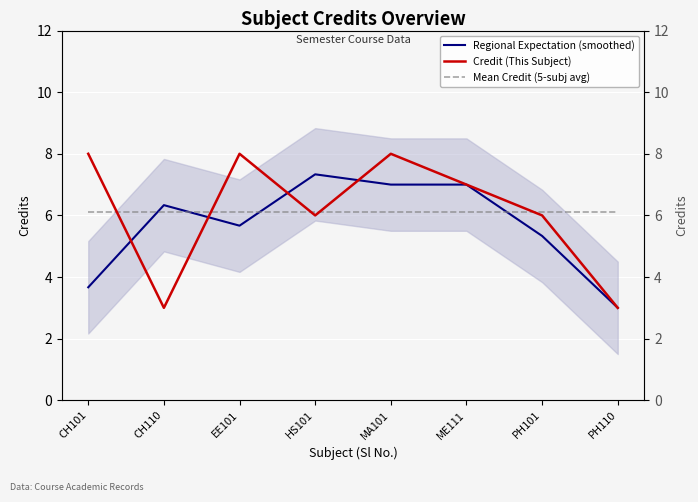

Which label corresponds to the largest value in the chart?

CH101